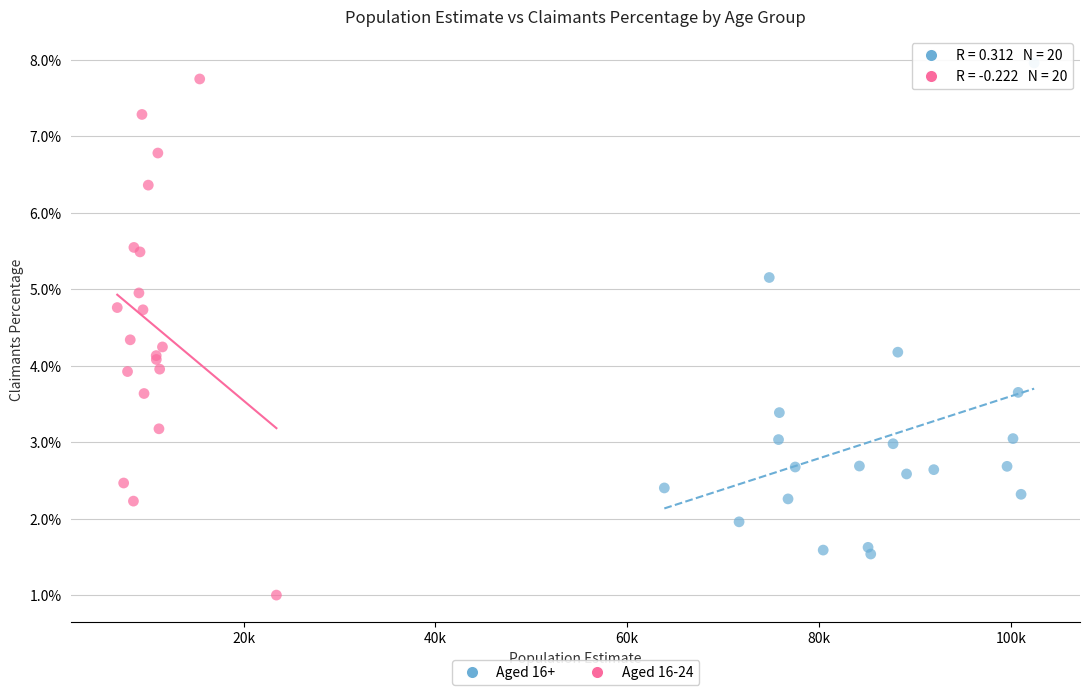

Which series contains the highest Y value?

Aged 16+